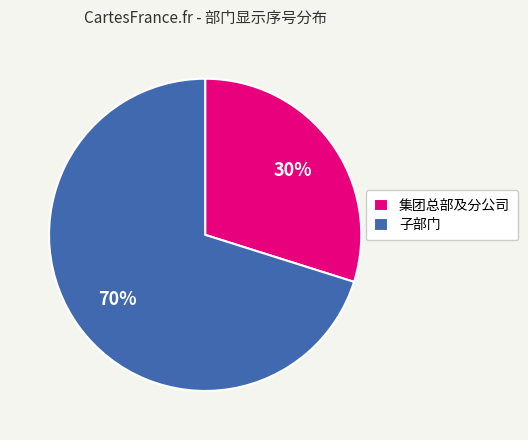

What is the ratio of the value at 集团总部及分公司 to the value at 子部门?

0.4